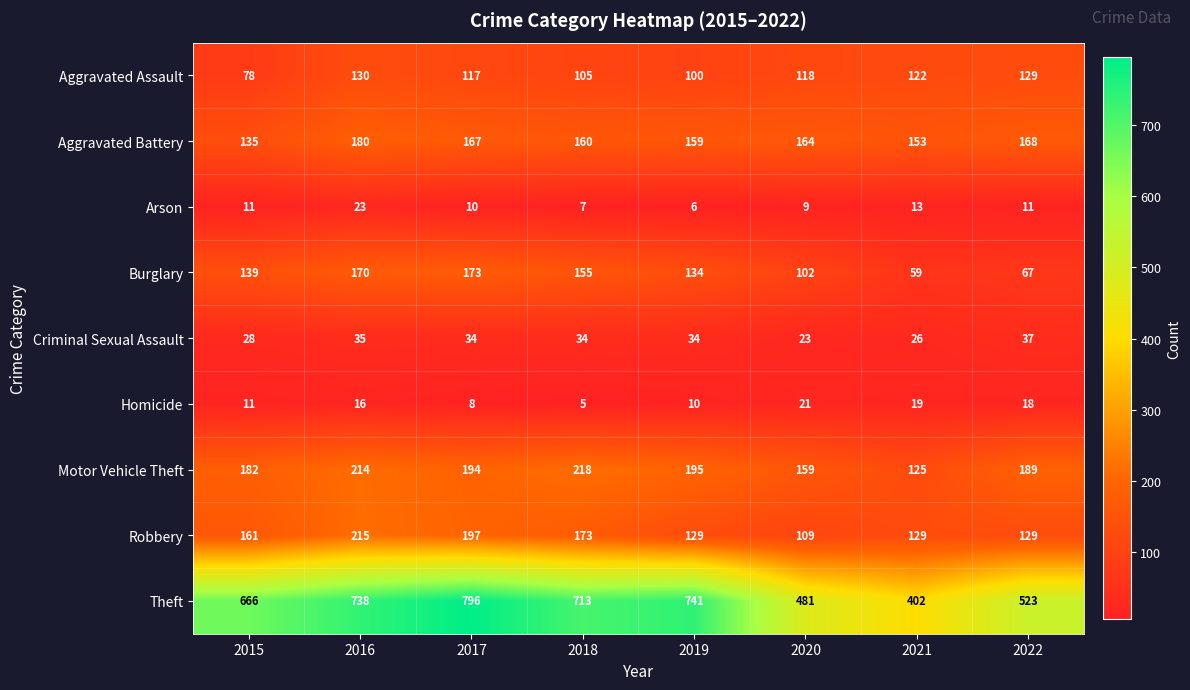

What is the difference between the Motor Vehicle Theft values at 2022 and 2015?

7